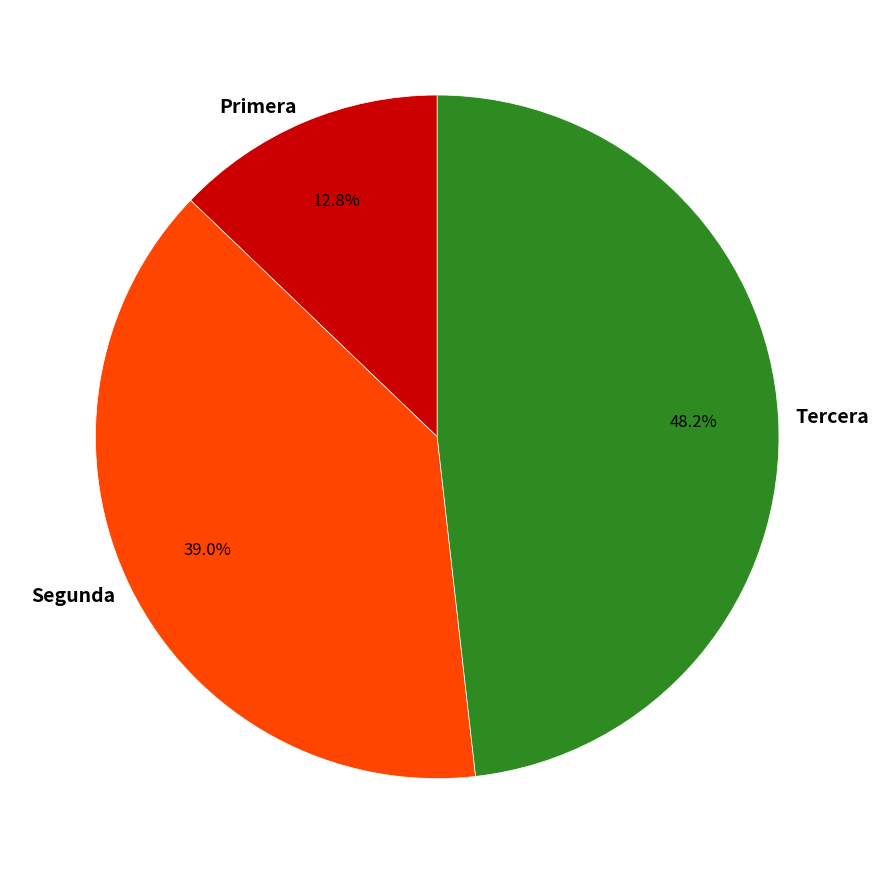

Approximately how many times larger is the value at Segunda compared to Tercera?

0.8